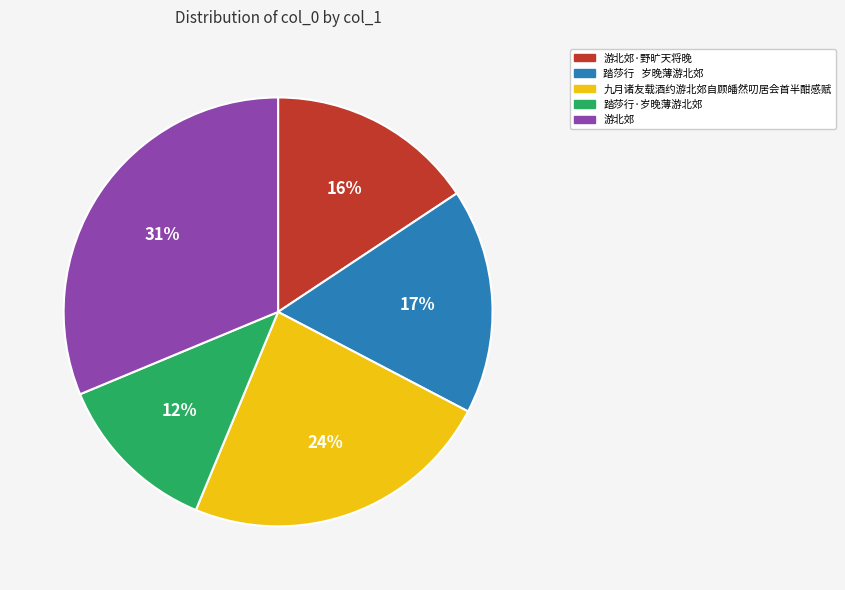

Rank the categories by value from highest to lowest.

游北郊, 九月诸友载酒约游北郊自顾皤然叨居会首半酣感赋, 踏莎行 岁晚薄游北郊, 游北郊·野旷天将晚, 踏莎行·岁晚薄游北郊